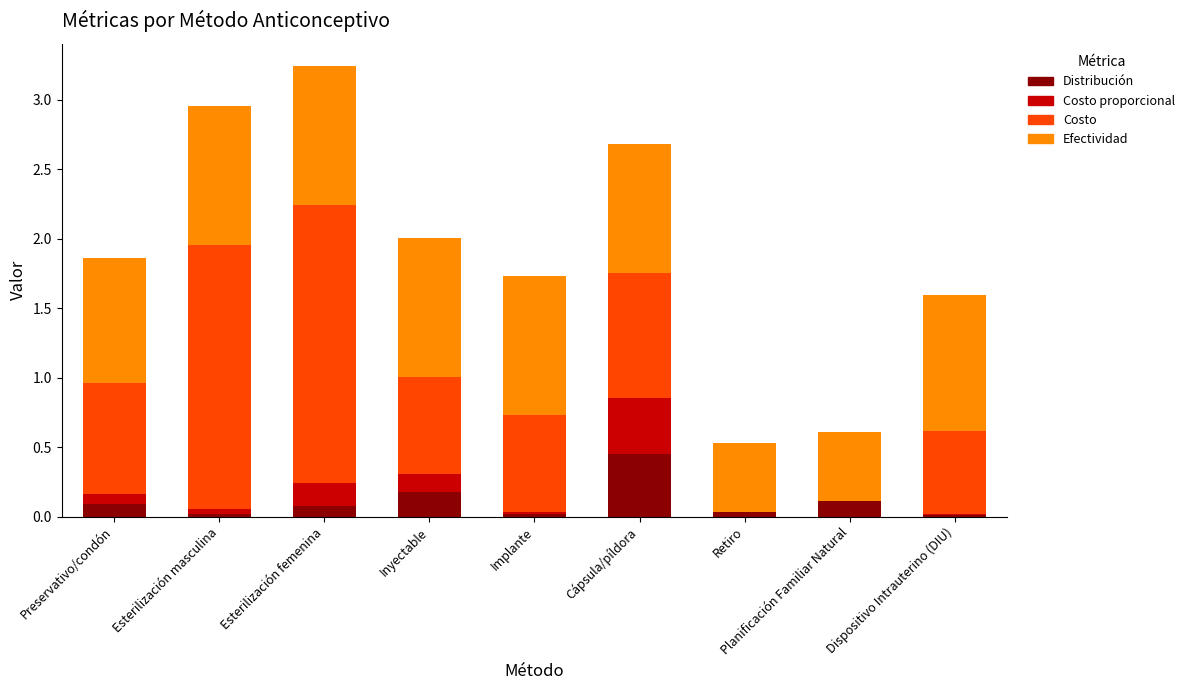

Are the bars horizontal?

No